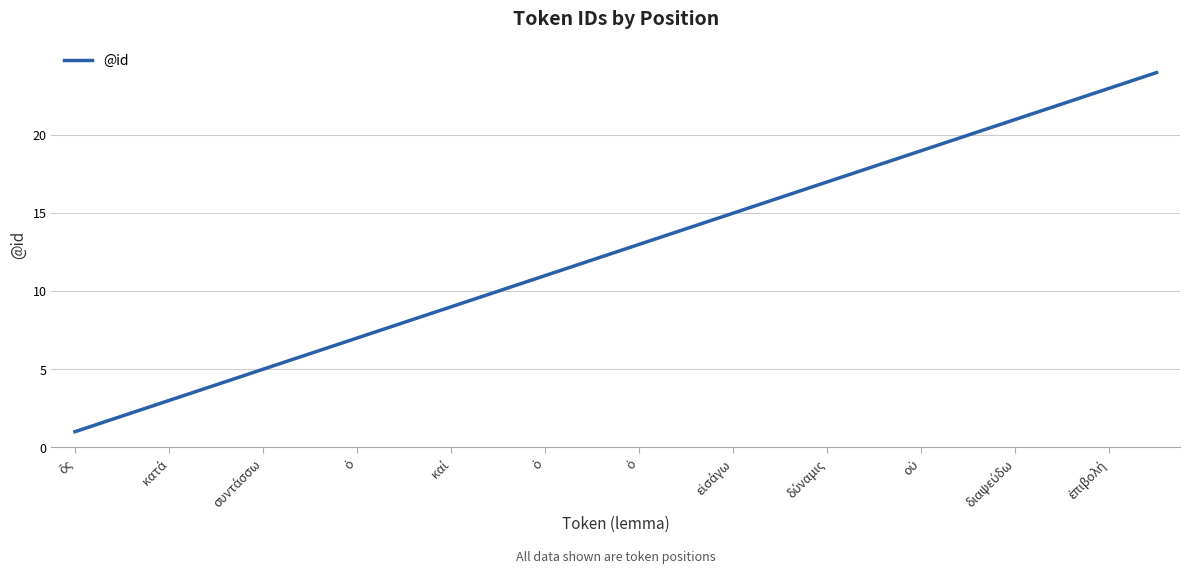

What is the greatest value displayed?

24